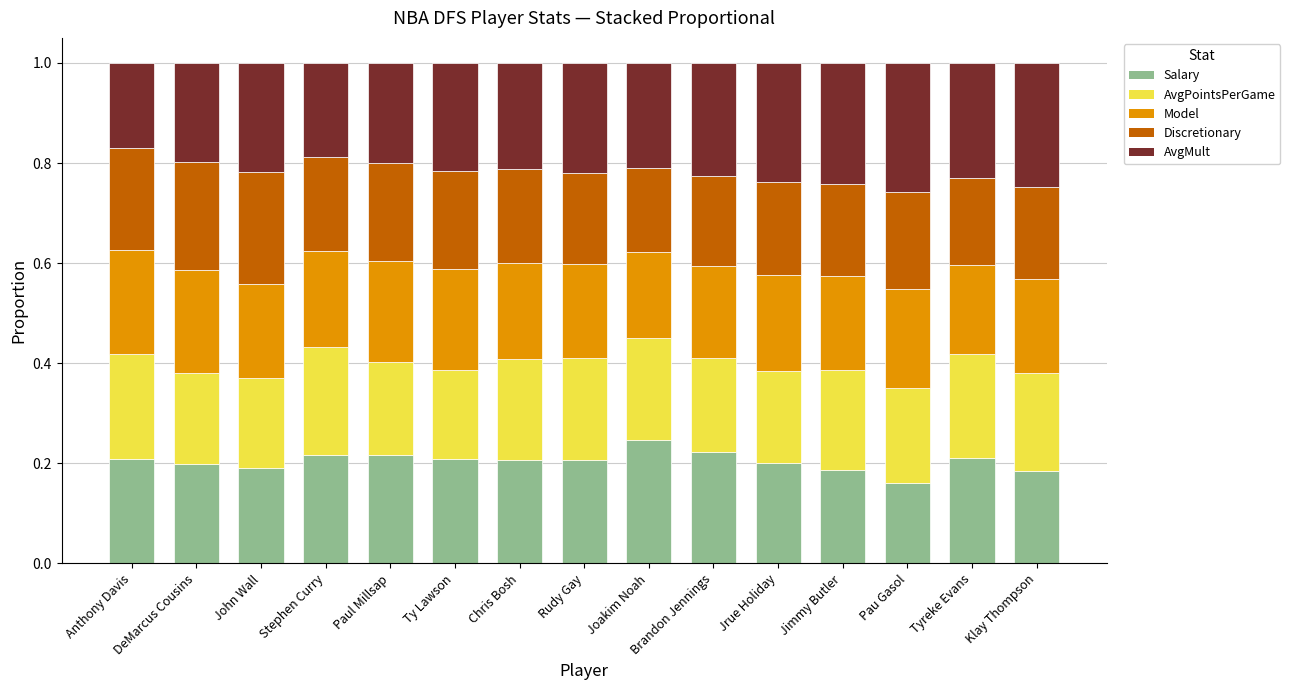

What is the difference between the maximum and minimum values in the Salary series?

0.1